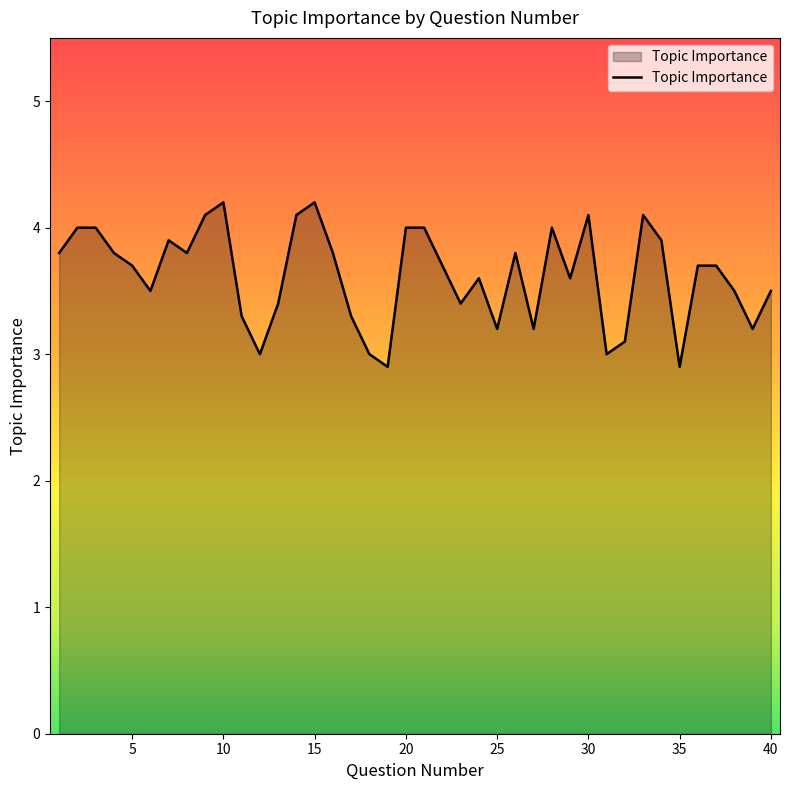

What is the difference between the maximum and minimum values?

1.3